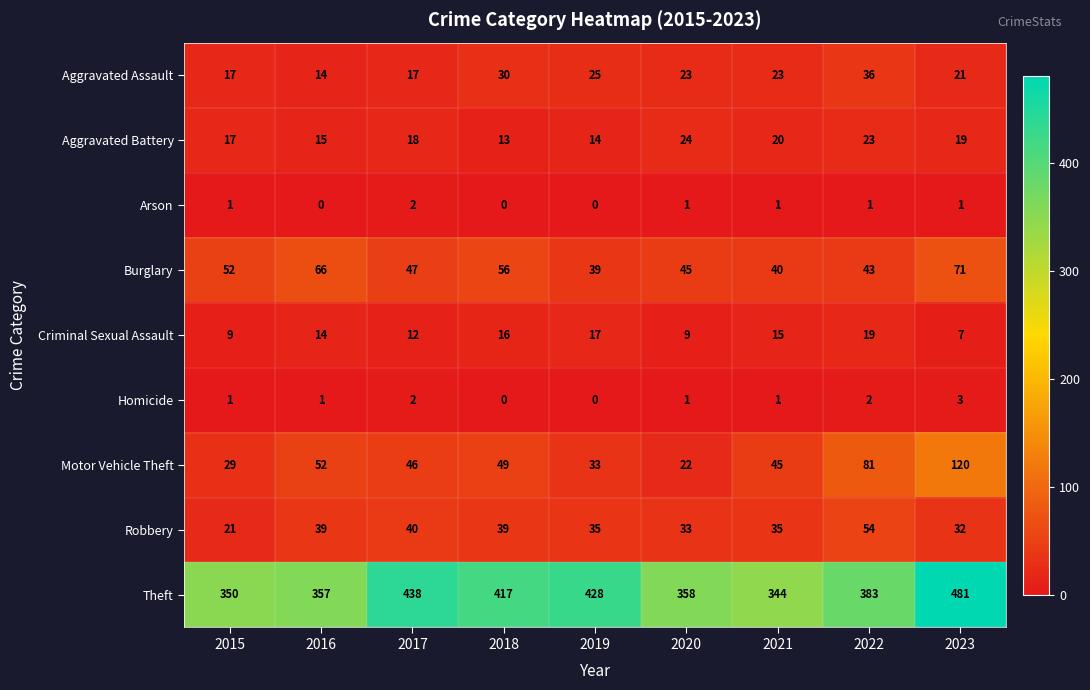

Which series has the largest total across all categories?

Theft